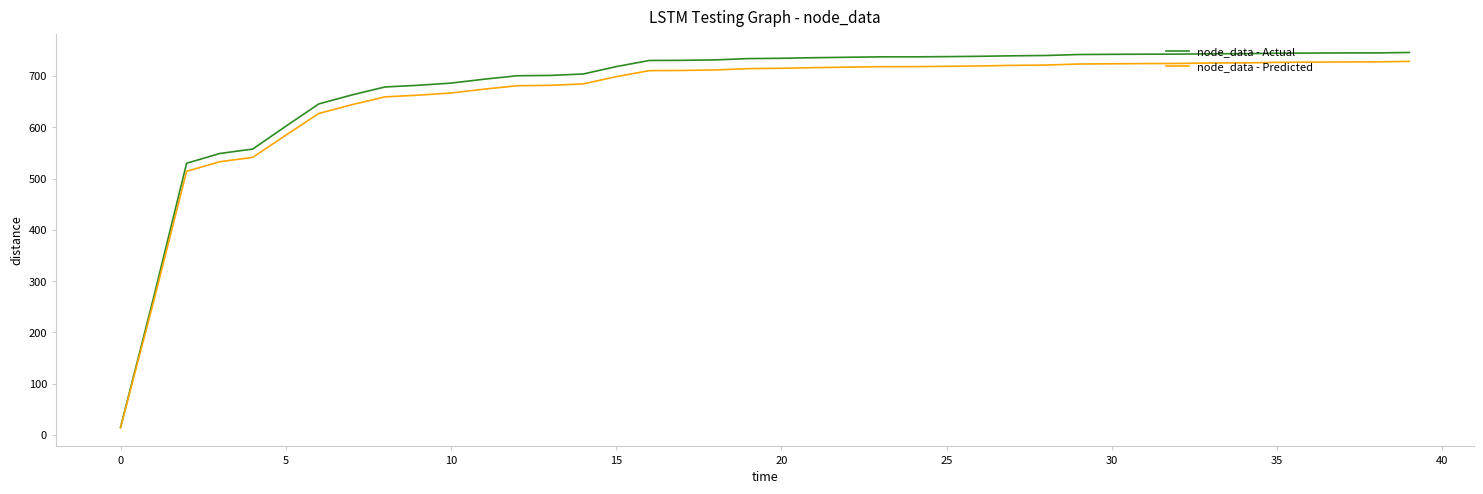

What is the maximum value for node_data - Predicted?

728.7